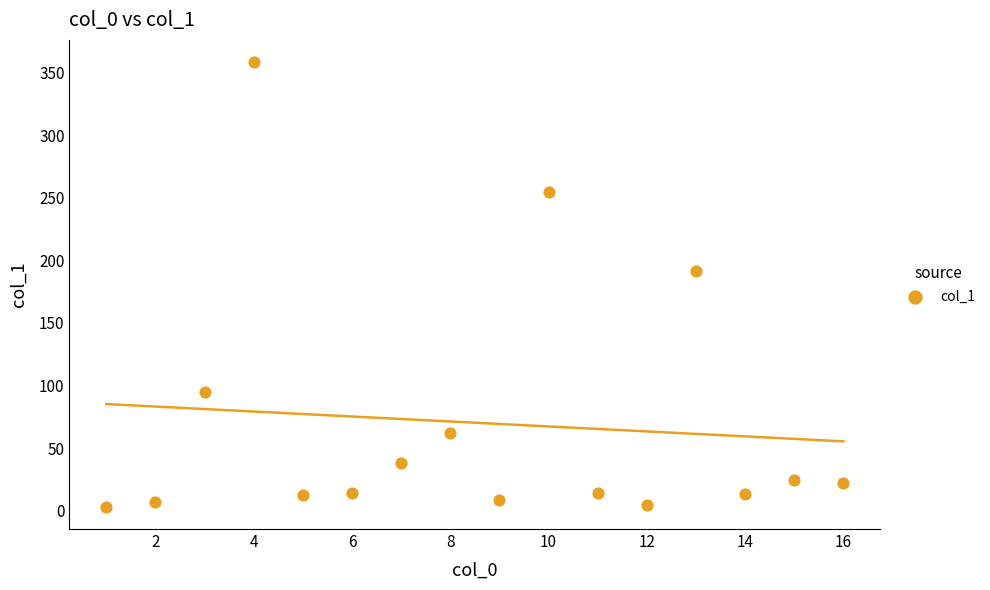

What is the range of Y values (max minus min)?

355.5